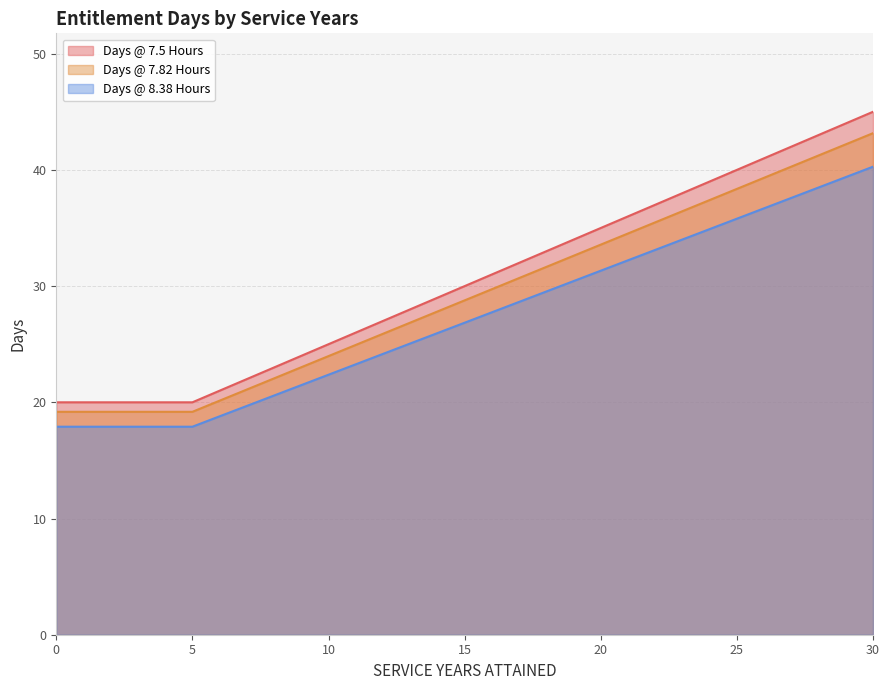

What is the value of the Days @ 7.5 Hours point at the 9th from the left?

23.0